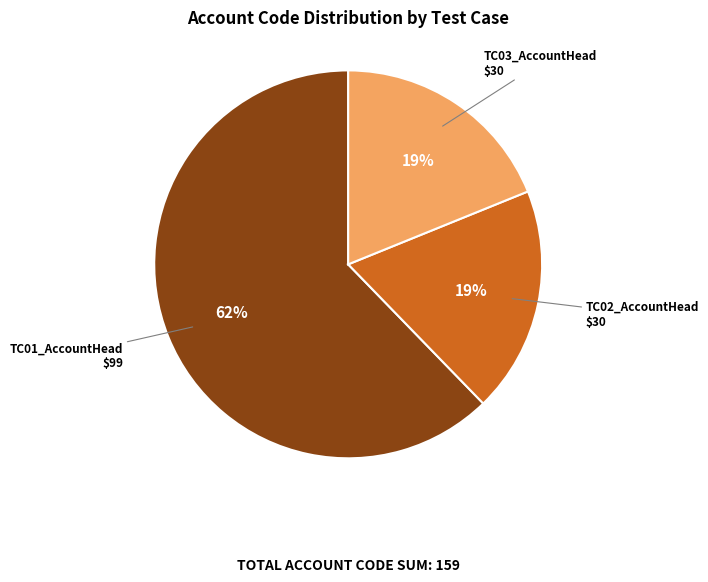

Is there any slice that represents more than half of the pie?

Yes